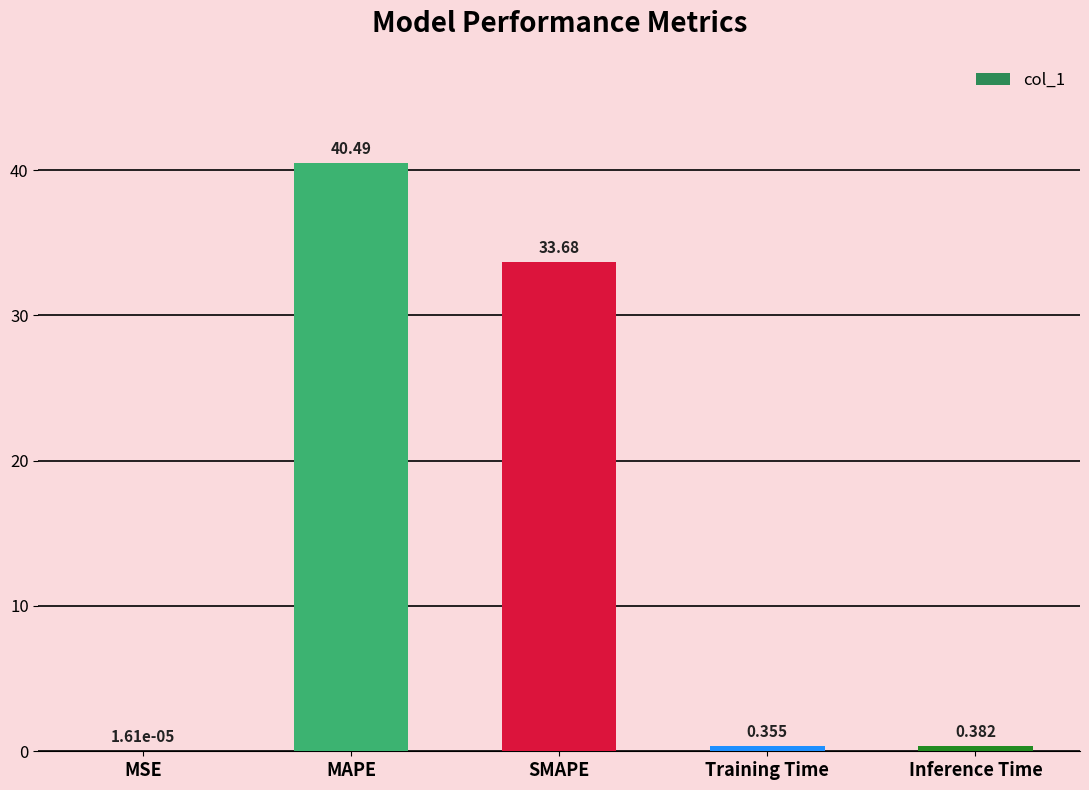

Which has a higher value, MSE or Inference Time?

Inference Time